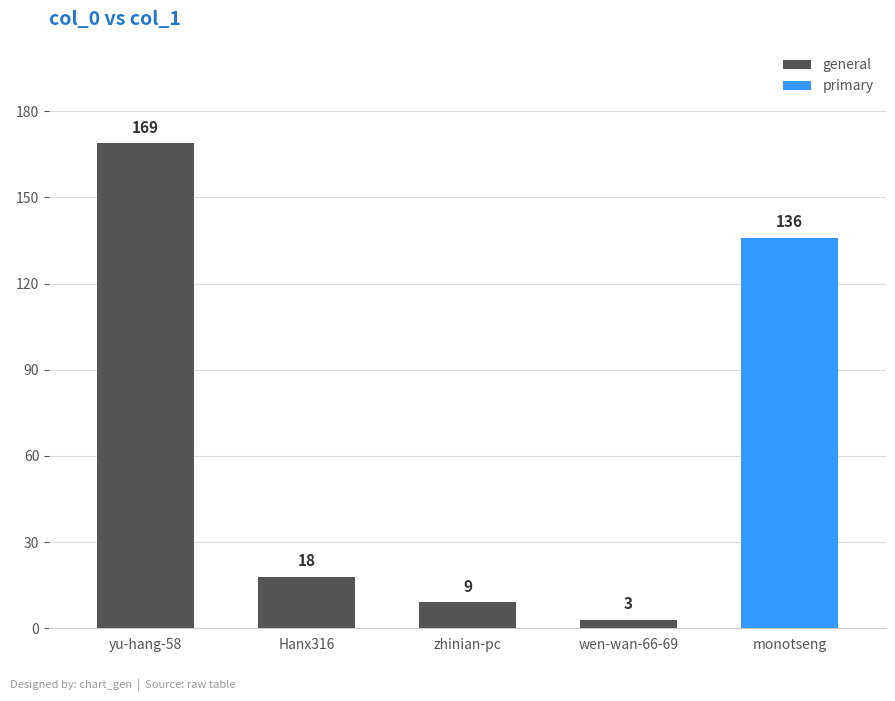

Rank the categories by value from highest to lowest.

yu-hang-58, monotseng, Hanx316, zhinian-pc, wen-wan-66-69